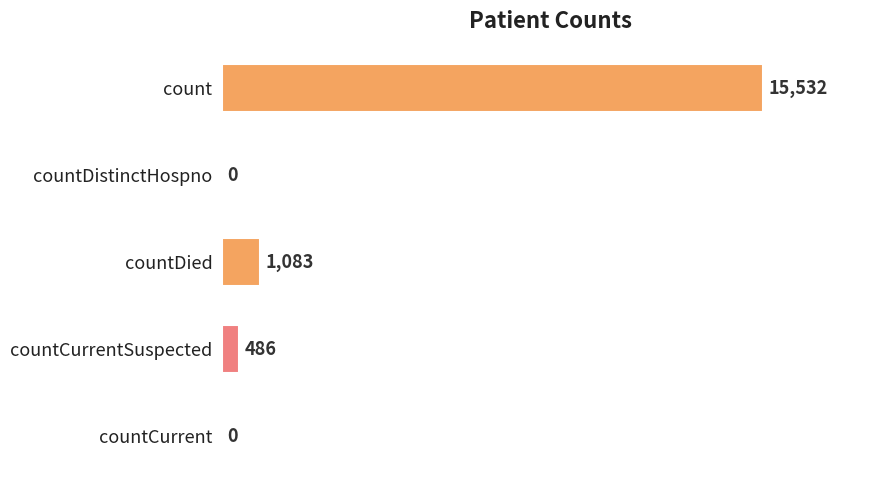

What is the average value?

3420